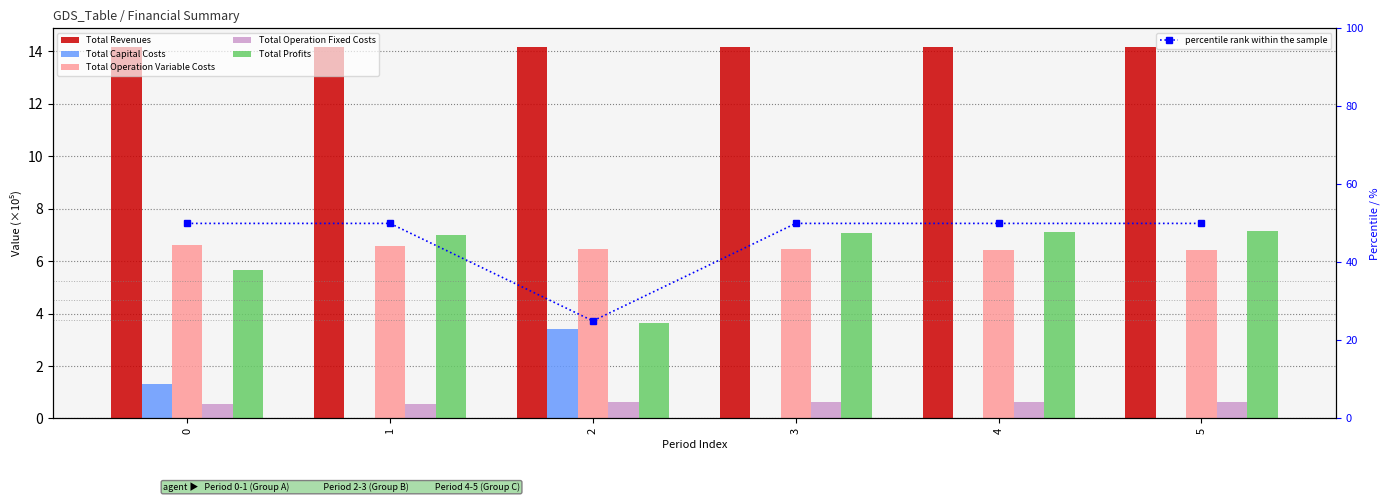

What is the minimum value for Total Profits?

3.7